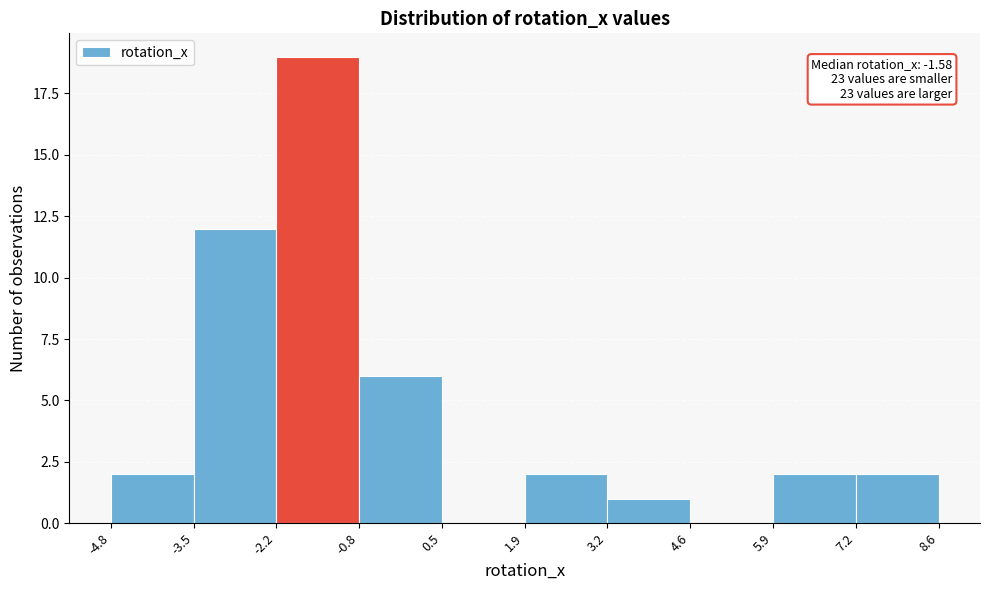

Which range on the x-axis has the tallest bar?

-2.2 to -0.8